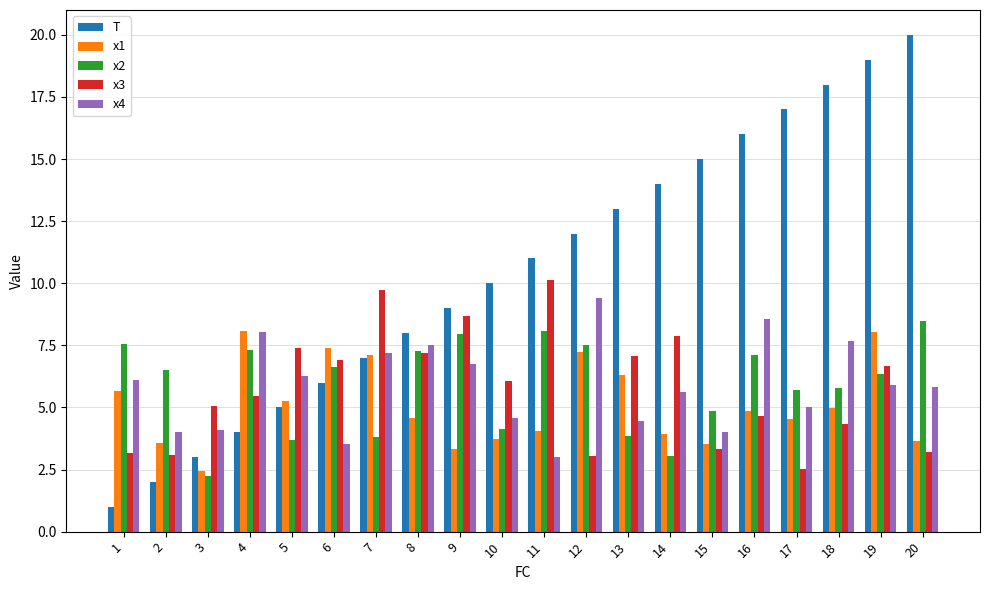

Which series has the largest total across all categories?

T